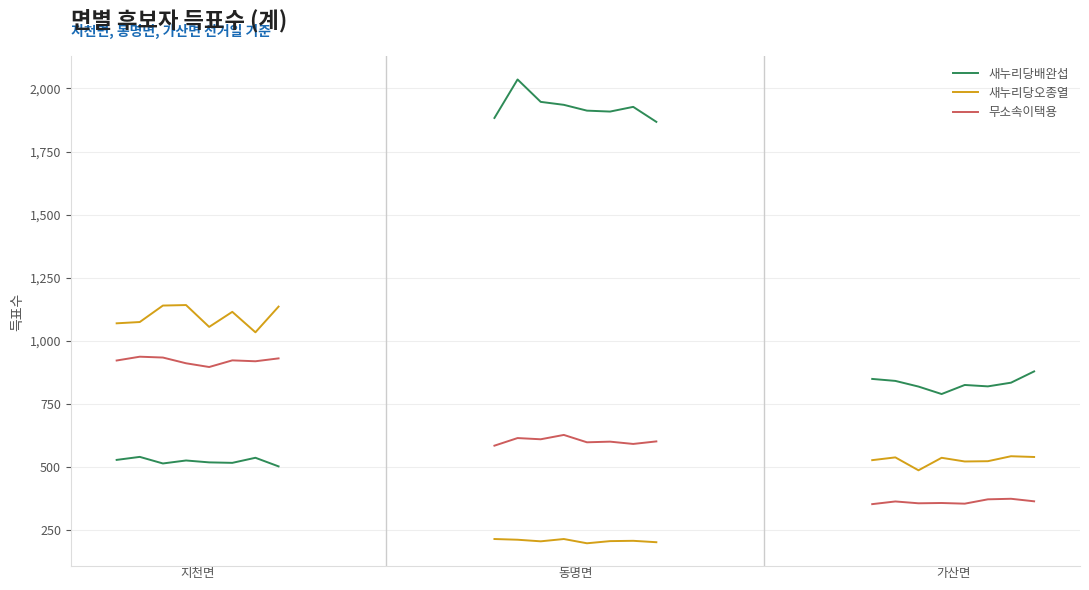

At which category does 무소속이택용 reach its first local peak?

1